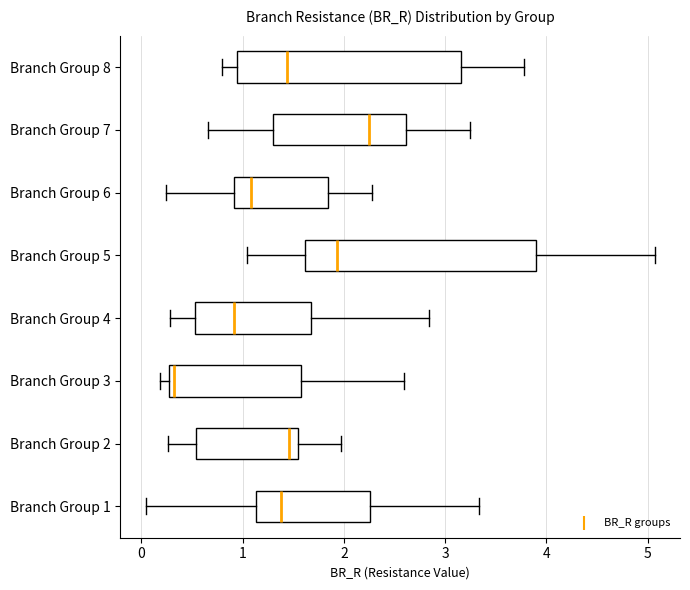

Reading bottom to top, transcribe this box plot: for each box, give where its median line is, the range the box spans, and where its two whiskers end, as read against the x-axis. The values are not printed on the chart, so give them approximately, as read against the axis.

Branch Group 1: median 1.4, box 1.1 to 2.3, whiskers 0.0 to 3.3
Branch Group 2: median 1.5 (just left of the box's right edge), box 0.5 to 1.5, whiskers 0.3 to 2.0
Branch Group 3: median 0.3 (just right of the box's left edge), box 0.3 to 1.6, whiskers 0.2 to 2.6
Branch Group 4: median 0.9, box 0.5 to 1.7, whiskers 0.3 to 2.8
Branch Group 5: median 1.9, box 1.6 to 3.9, whiskers 1.0 to 5.1
Branch Group 6: median 1.1, box 0.9 to 1.8, whiskers 0.2 to 2.3
Branch Group 7: median 2.2, box 1.3 to 2.6, whiskers 0.7 to 3.2
Branch Group 8: median 1.4, box 0.9 to 3.2, whiskers 0.8 to 3.8